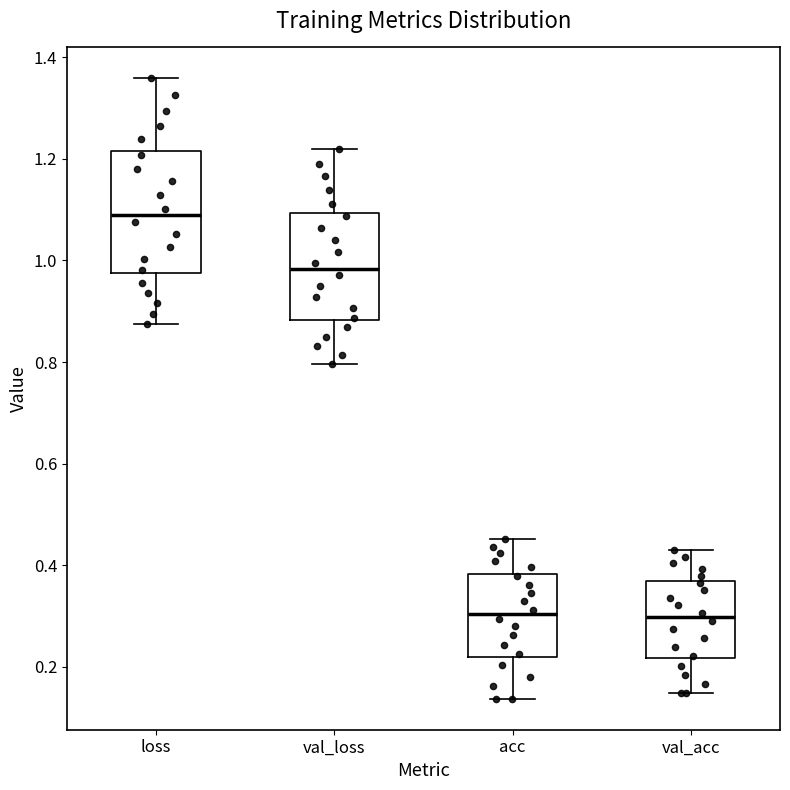

Which box has the highest median line?

loss